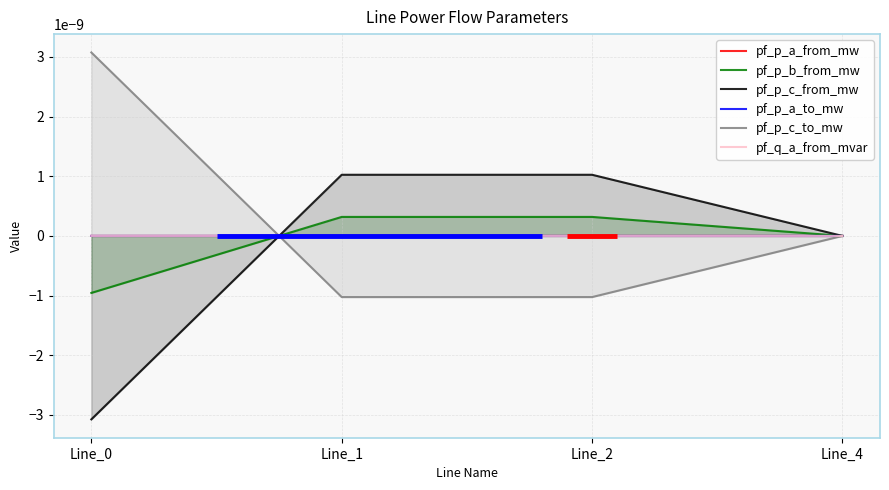

What are all the series names shown in the legend?

pf_p_a_from_mw, pf_p_b_from_mw, pf_p_c_from_mw, pf_p_a_to_mw, pf_p_c_to_mw, pf_q_a_from_mvar